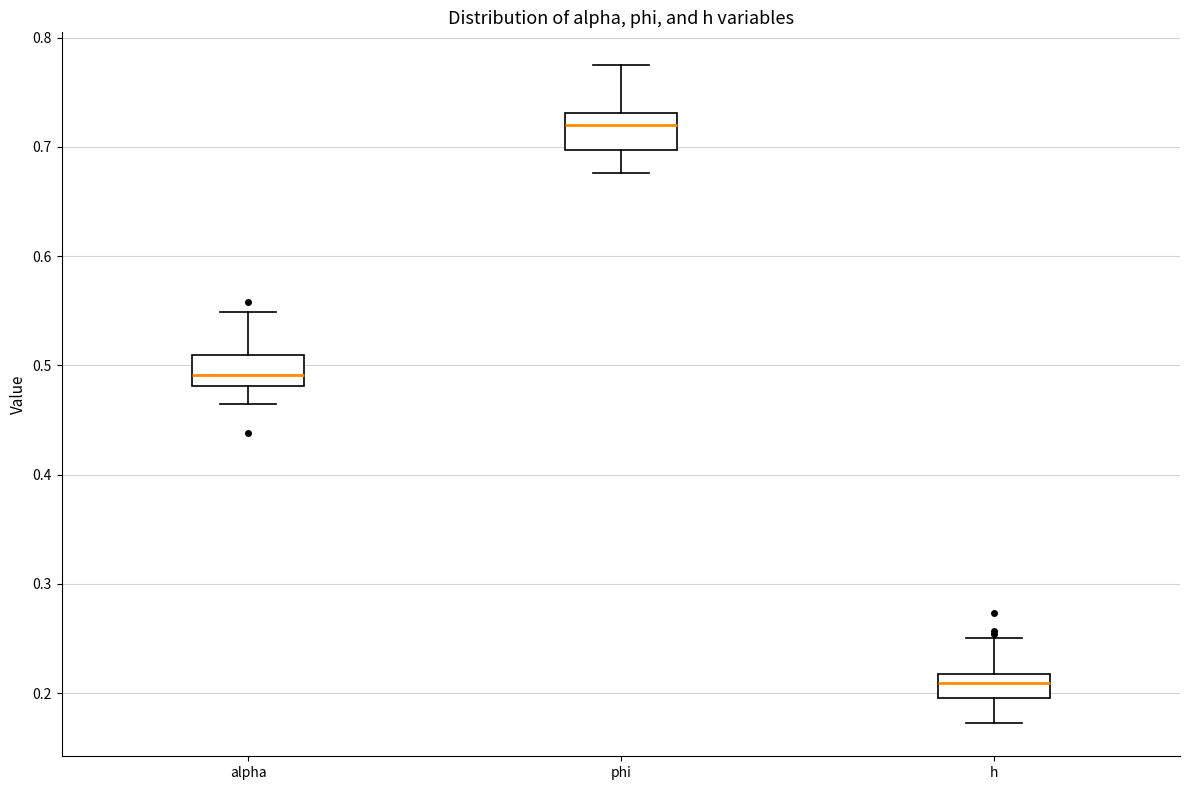

Reading left to right, read every box against the y-axis: the position of its median line, the range the box covers, and the ends of its whiskers. The values are not printed on the chart, so give them approximately, as read against the axis.

alpha: median 0.49, box 0.48 to 0.51, whiskers 0.46 to 0.55
phi: median 0.72, box 0.70 to 0.73, whiskers 0.68 to 0.77
h: median 0.21, box 0.20 to 0.22, whiskers 0.17 to 0.25